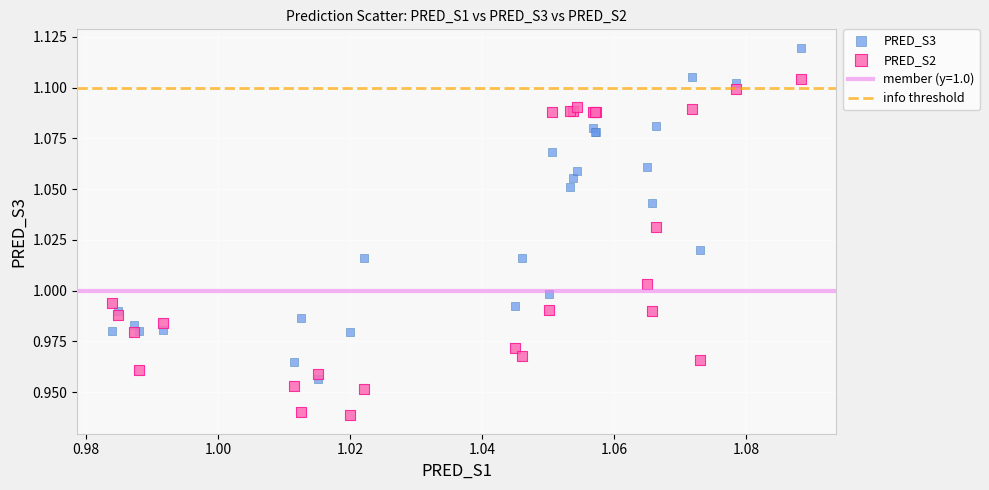

Which series reaches the minimum Y coordinate?

PRED_S2